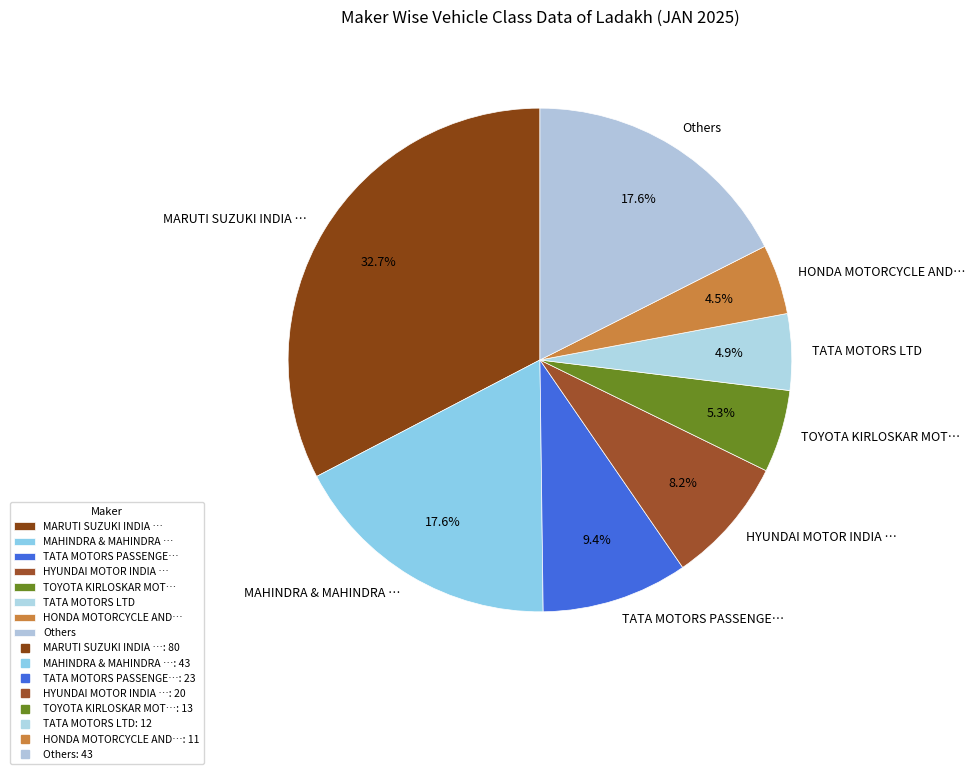

Which slice is the largest?

MARUTI SUZUKI INDIA …